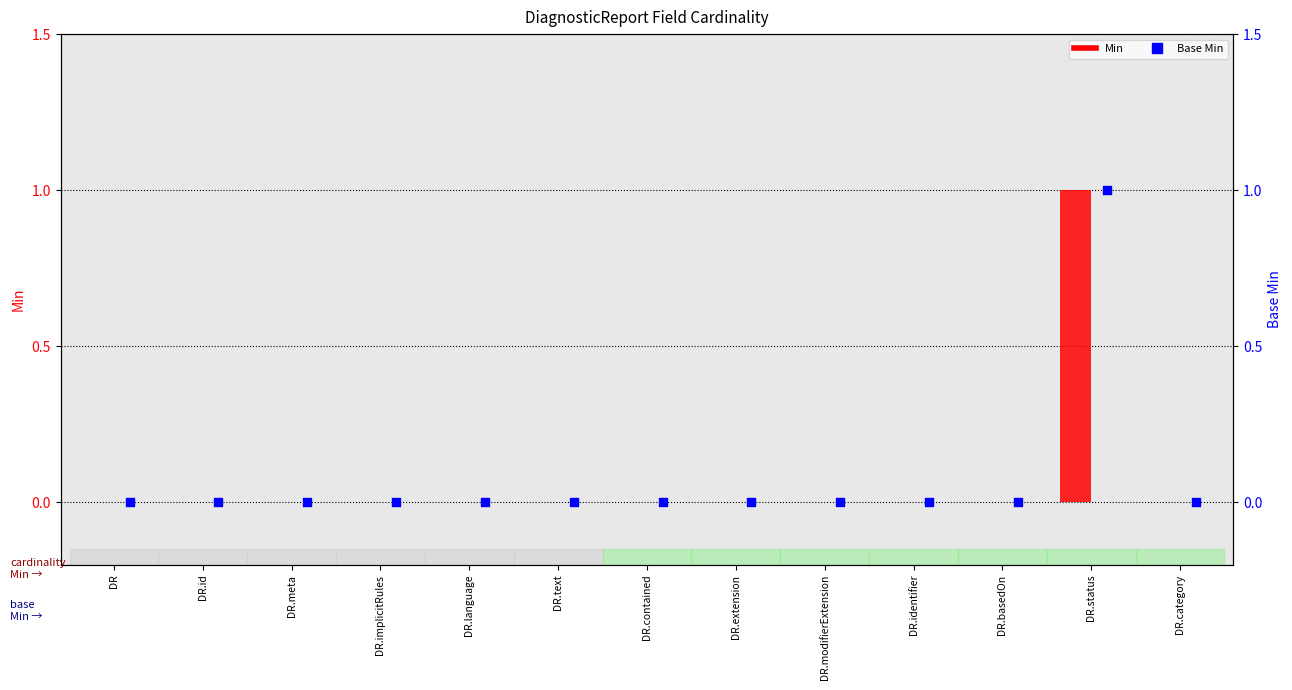

Which series reaches the minimum Y coordinate?

Min